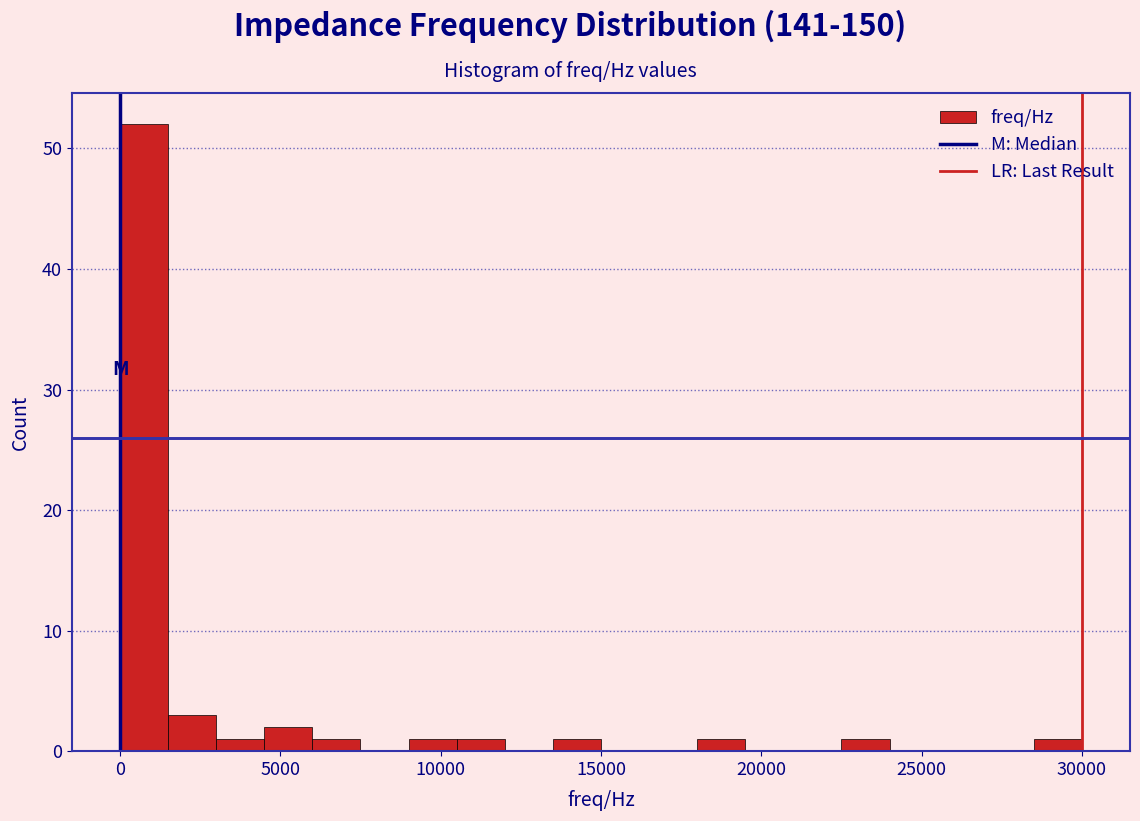

Around what value on the x-axis is the tallest bar? Give the approximate position of its centre, as read against the axis.

500